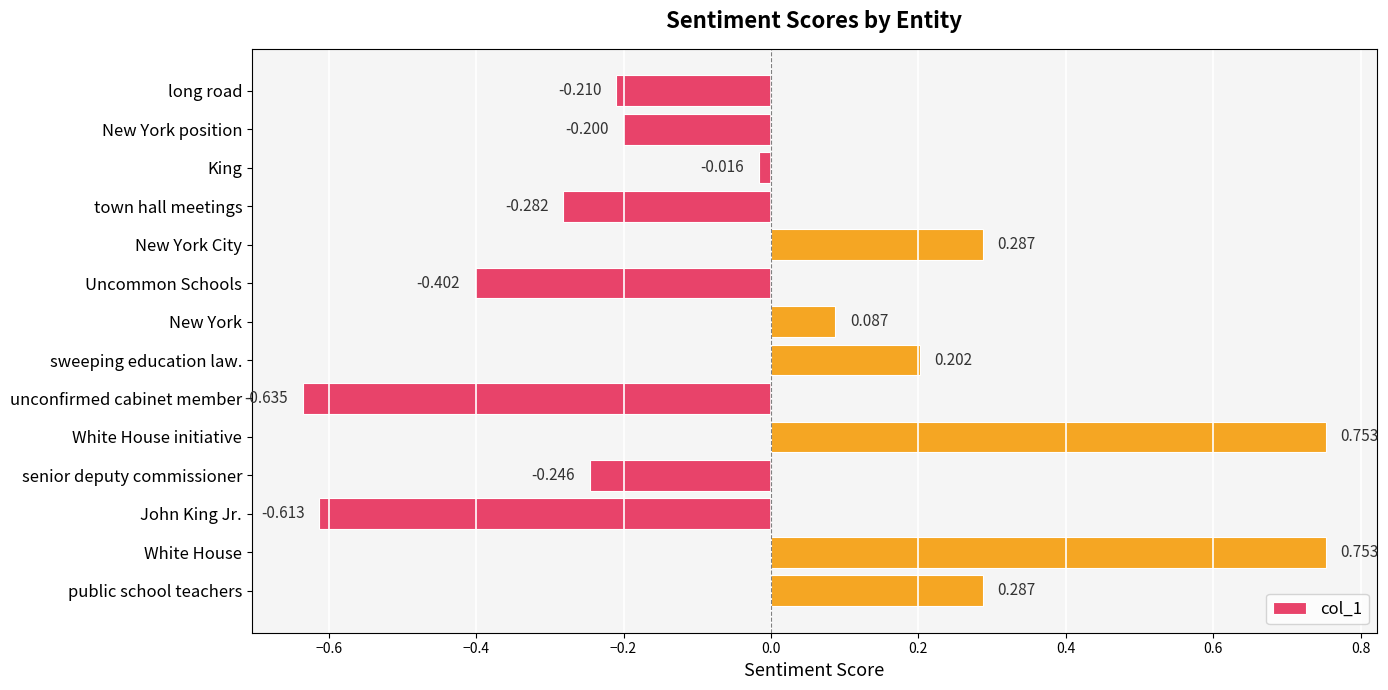

Which category has the lowest value across all series?

unconfirmed cabinet member